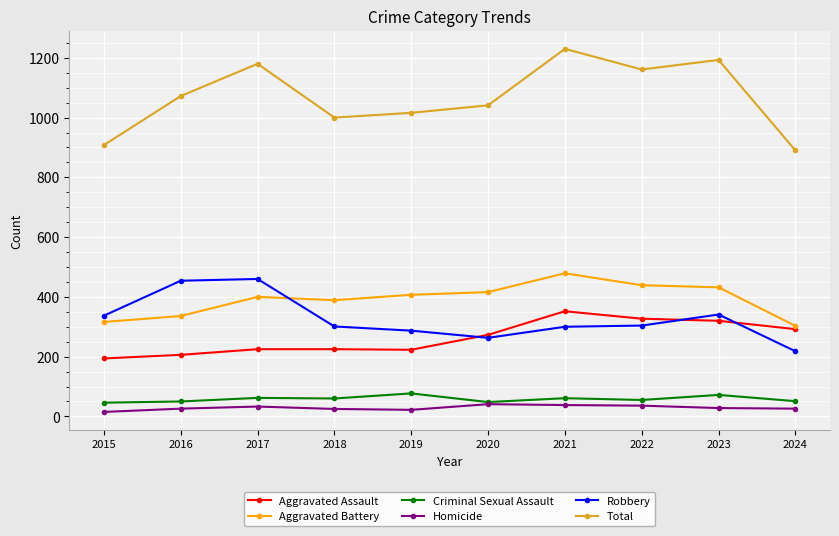

Is it true that Aggravated Battery equals 773 at 2022?

False